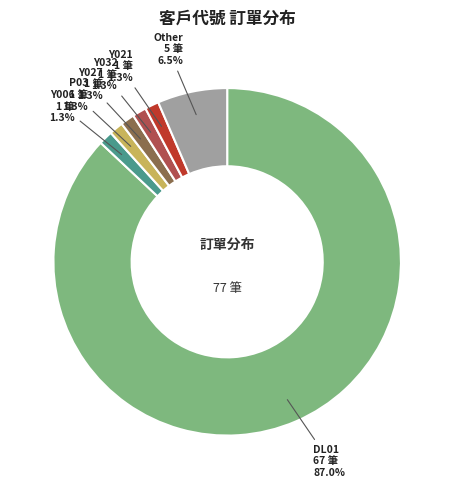

To the nearest percent, what percentage of the pie is Y021?

1%